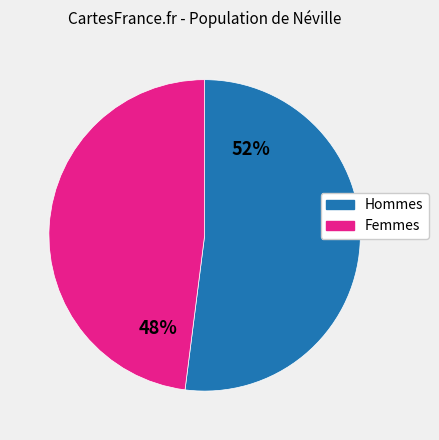

To the nearest percent, what is the average slice percentage?

50%